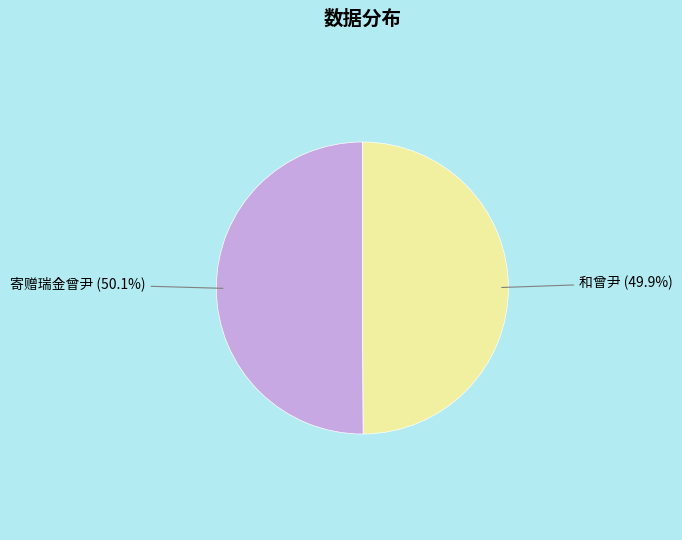

What percentage is the 和曾尹 slice, to the nearest percent?

50%